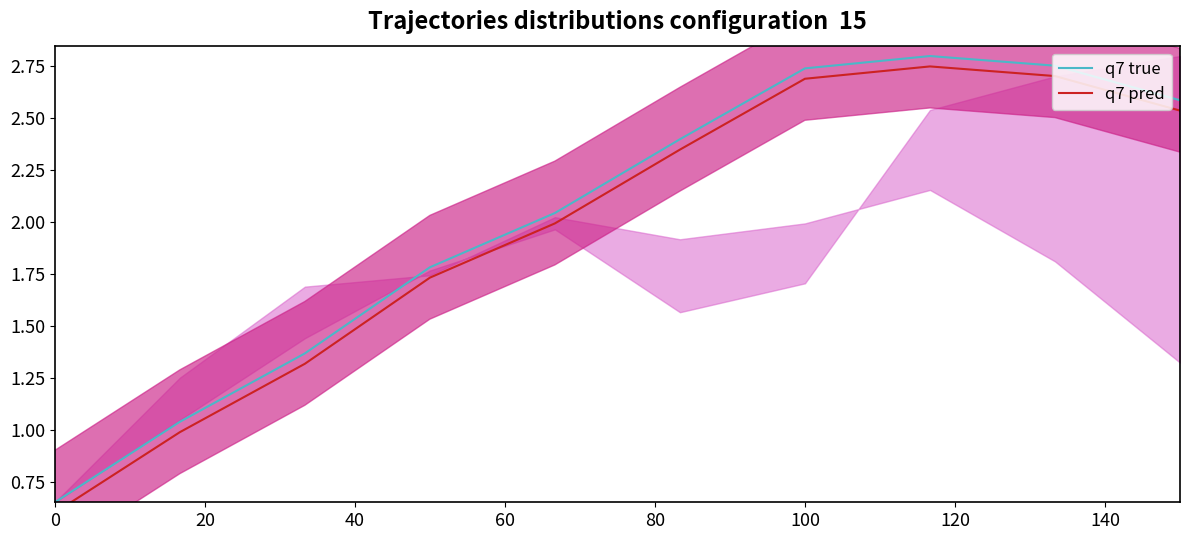

Reading left to right, transcribe all the data shown in this chart.

q7 true: 0.7	1.0	1.4	1.8	2.0	2.4	2.7	2.8	2.8	2.6
q7 pred: 0.6	1.0	1.3	1.7	2.0	2.3	2.7	2.8	2.7	2.5